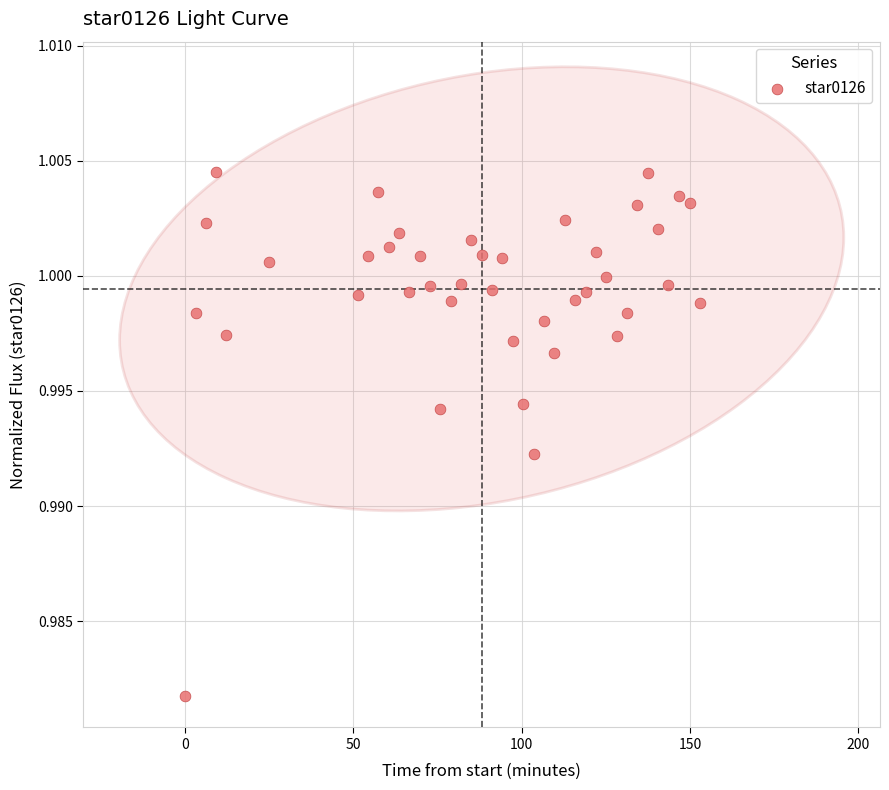

What is the range of X values (max minus min)?

152.9